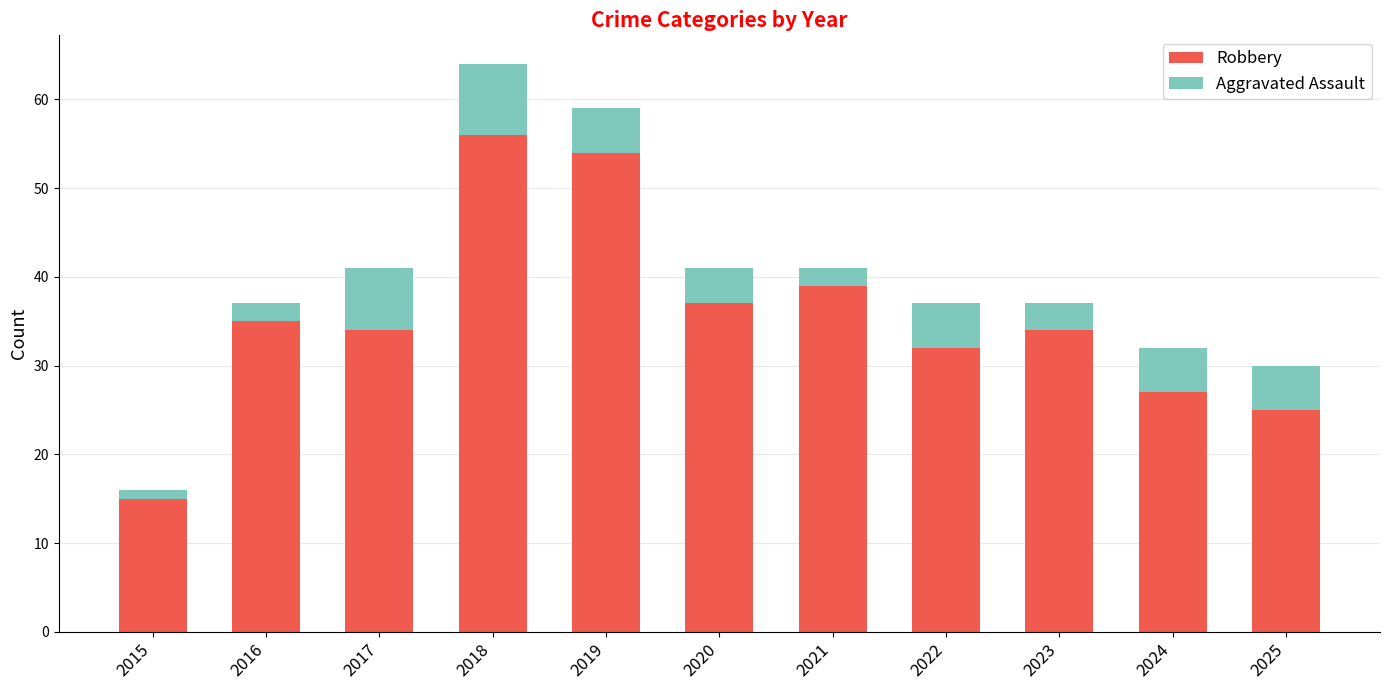

What is the total value across all series at 2025?

30